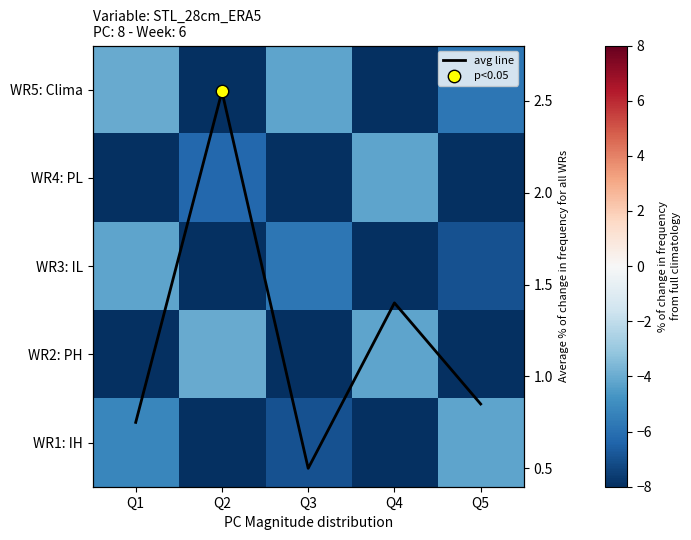

What is the difference between the highest and lowest values at Q3?

1.3